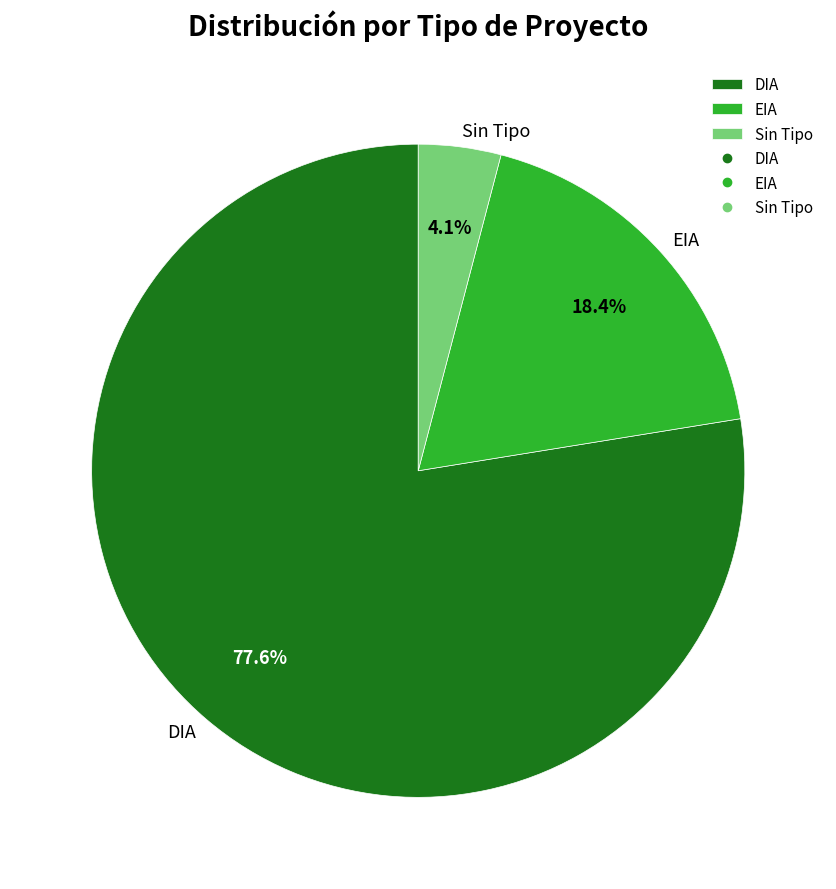

Count the number of slices in the pie.

3